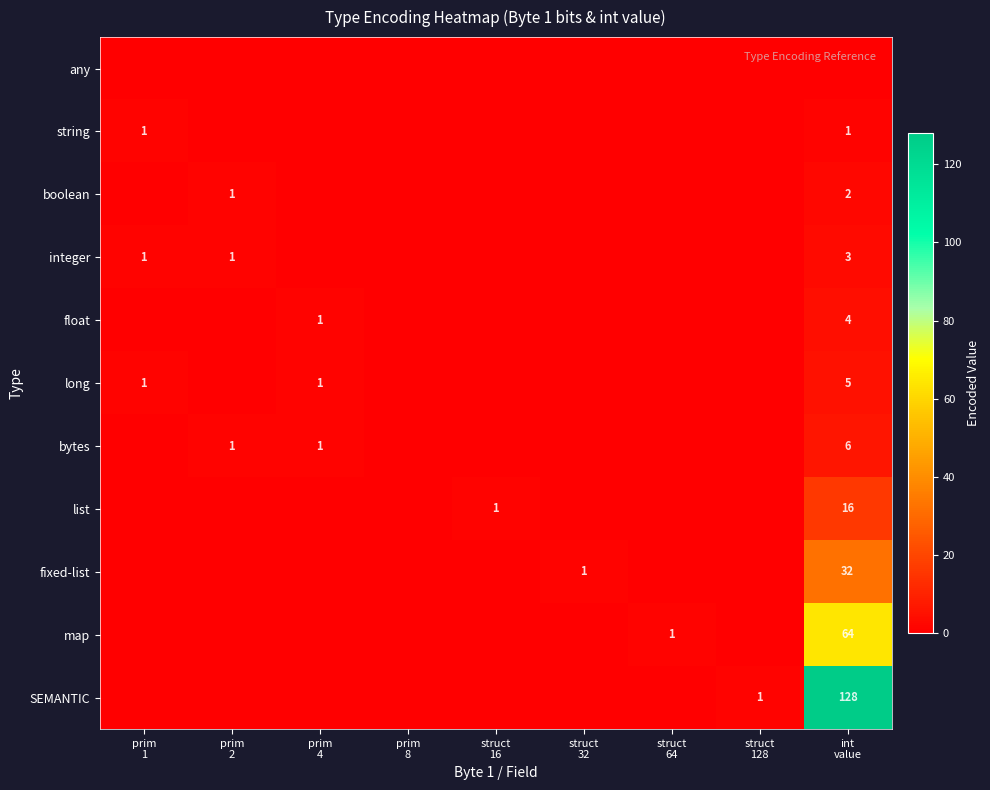

What is the difference between the maximum and minimum values in the list series?

16